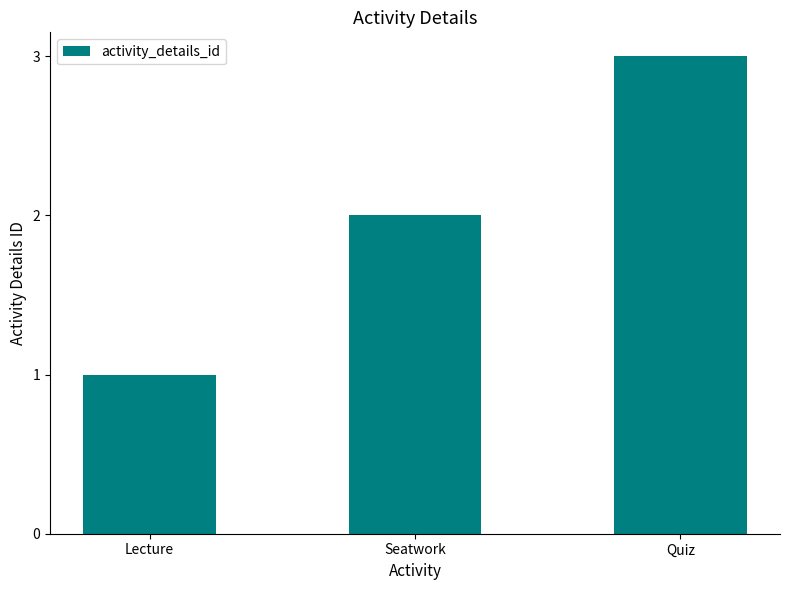

The chart shows a value of 2 at Seatwork. True or false?

True